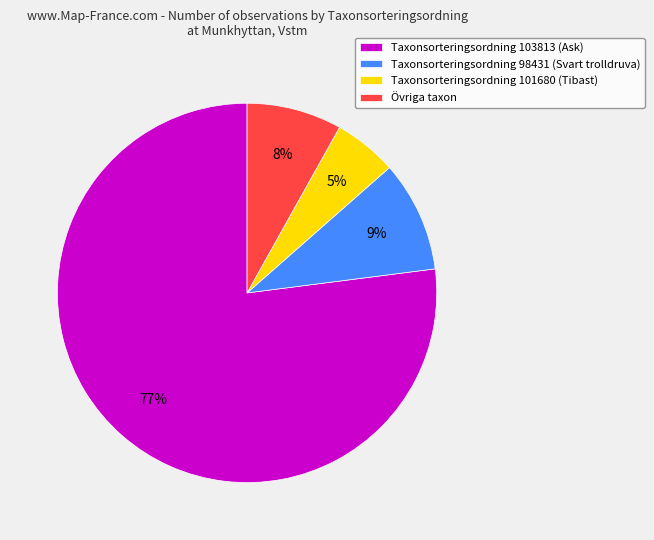

Which category accounts for the majority?

Taxonsorteringsordning 103813 (Ask)